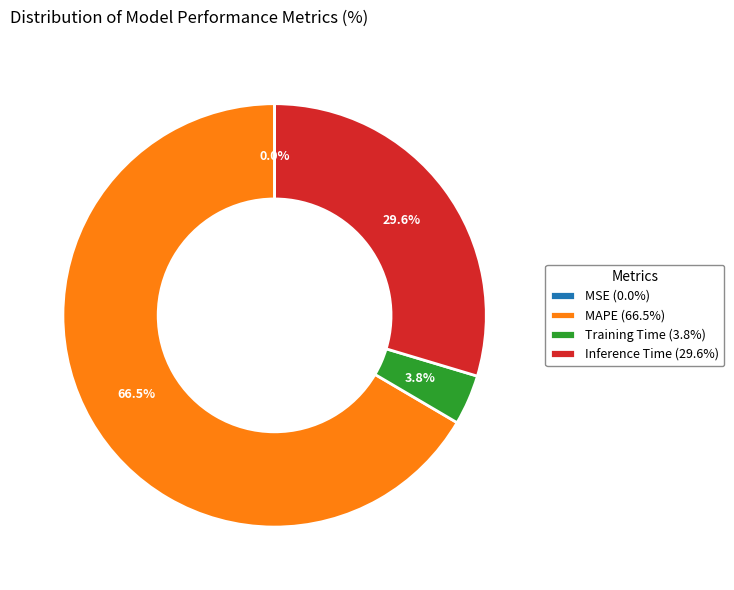

True or false: Inference Time accounts for 38% of the total.

False